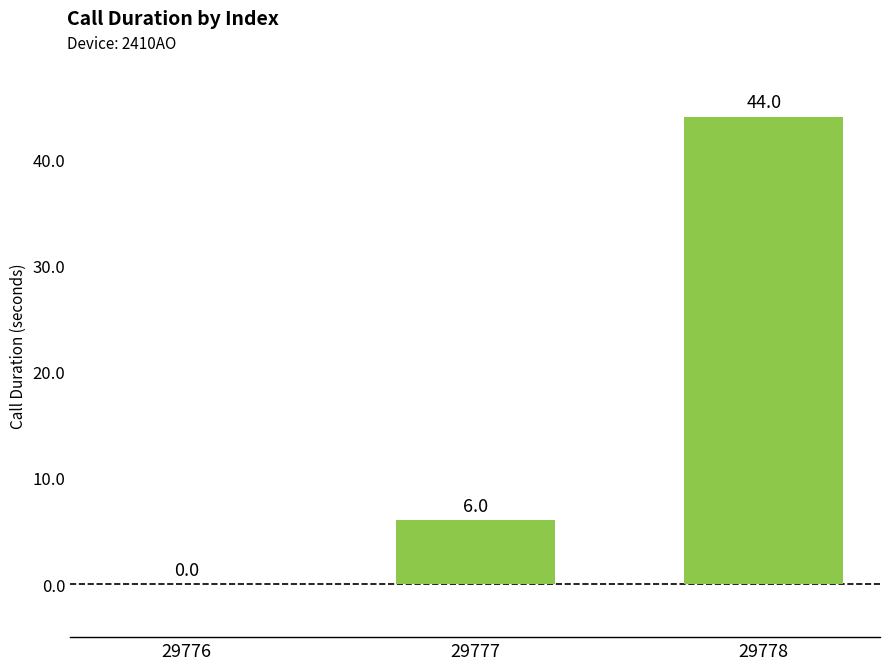

What value does the data have at 29778, to the nearest 5?

45